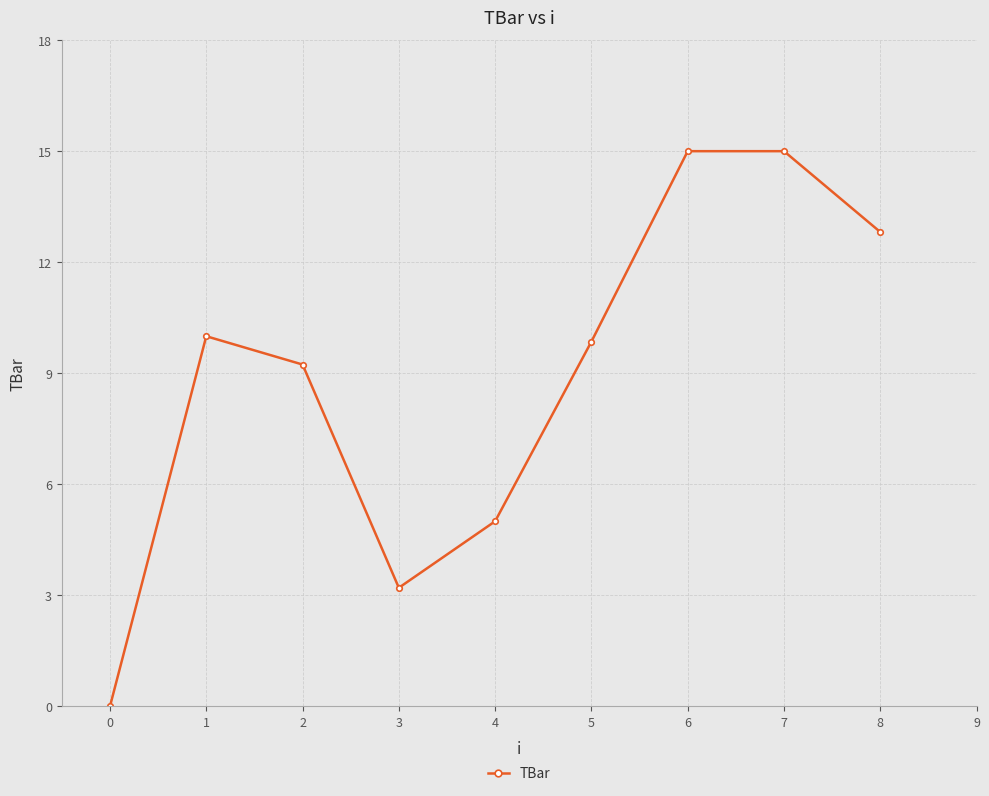

The chart shows a value of -8.9 at 0. True or false?

False